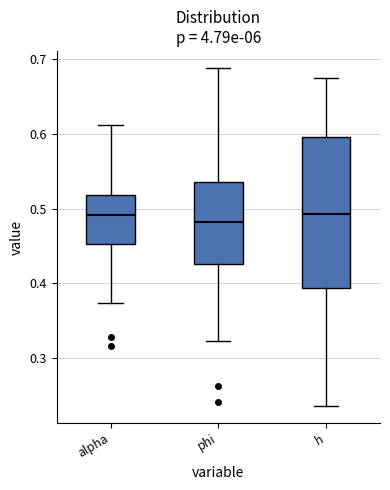

Which box is the tallest, from its lower edge to its upper edge?

h